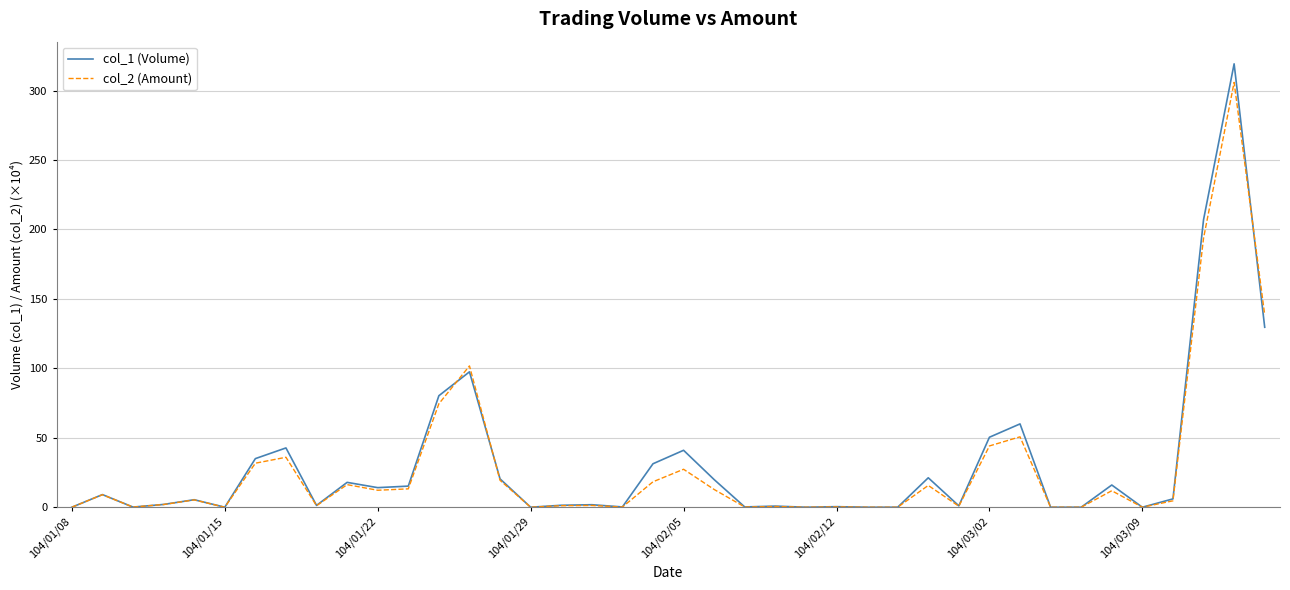

What are all the series names shown in the legend?

col_1 (Volume), col_2 (Amount)